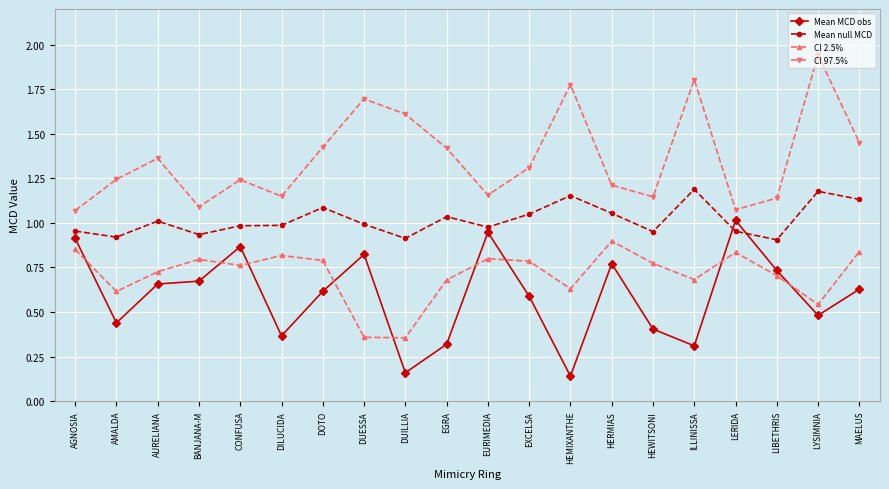

What is the difference between the maximum and minimum values in the Mean null MCD series?

0.3